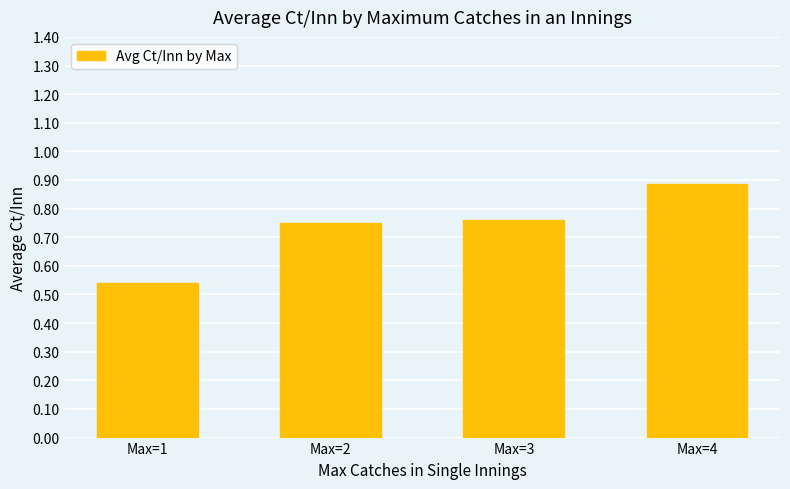

True or false: the data shows 1.2 at Max=3.

False